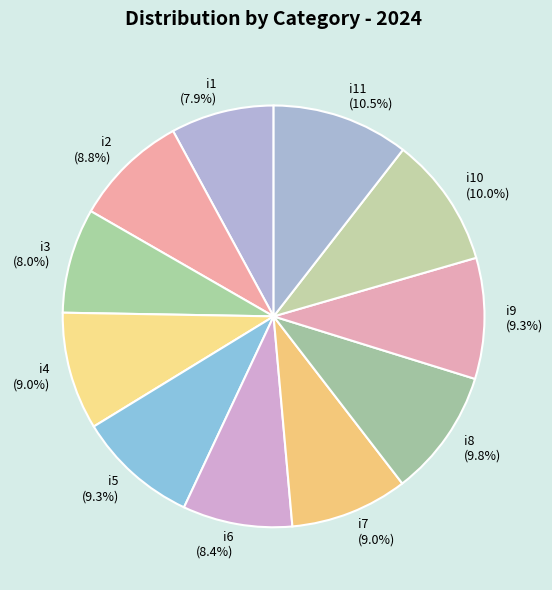

To the nearest percent, what is the average slice percentage?

9%